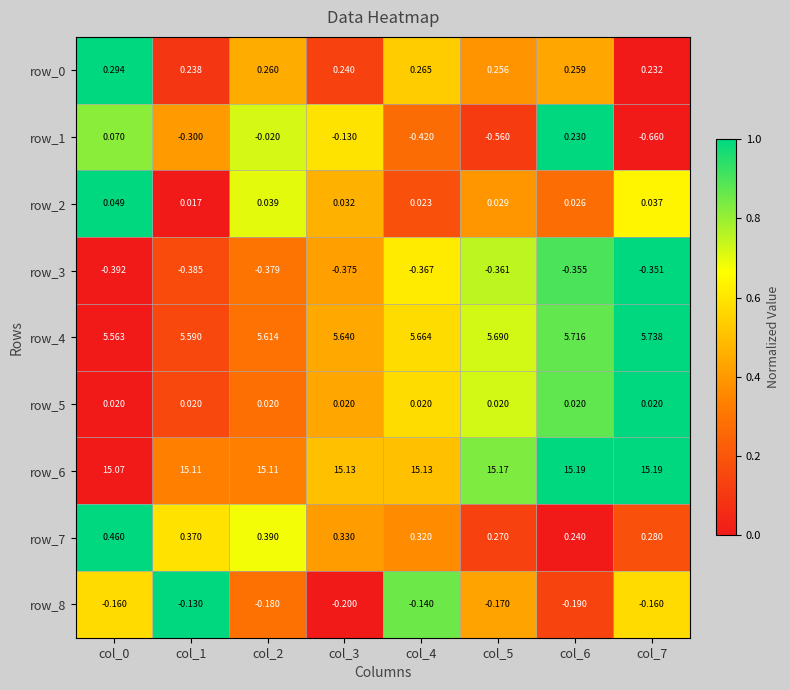

How many series are shown in this chart?

9